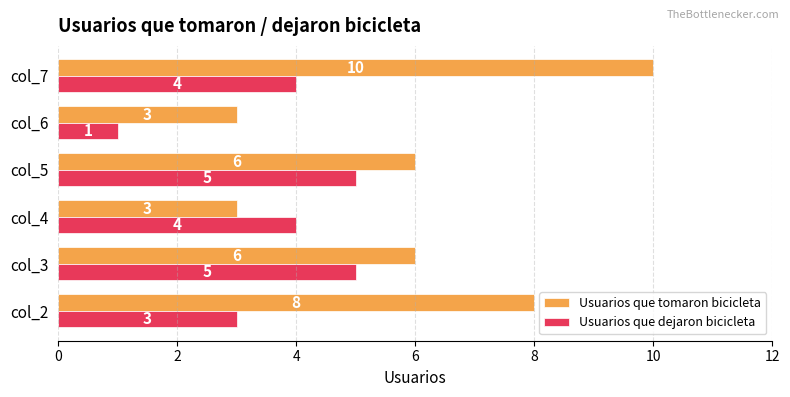

Which series changed the most between col_6 and col_7?

Usuarios que tomaron bicicleta